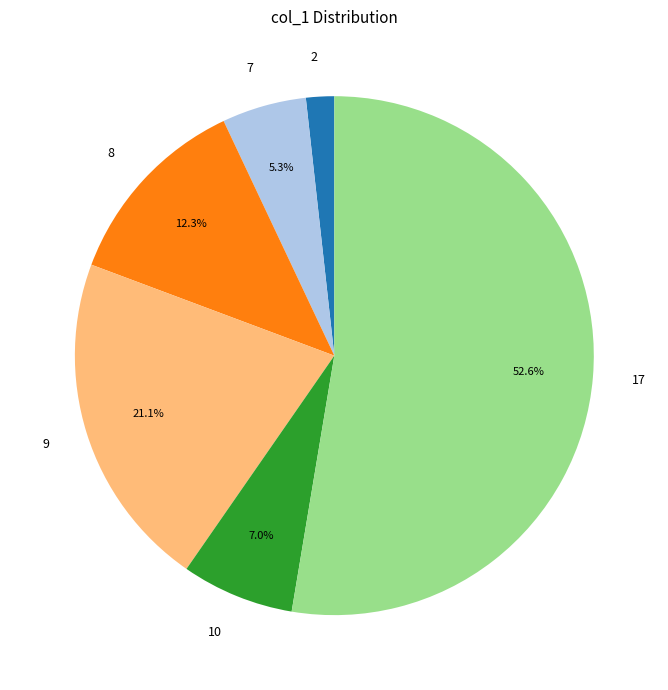

To the nearest percent, what is the average slice percentage?

17%